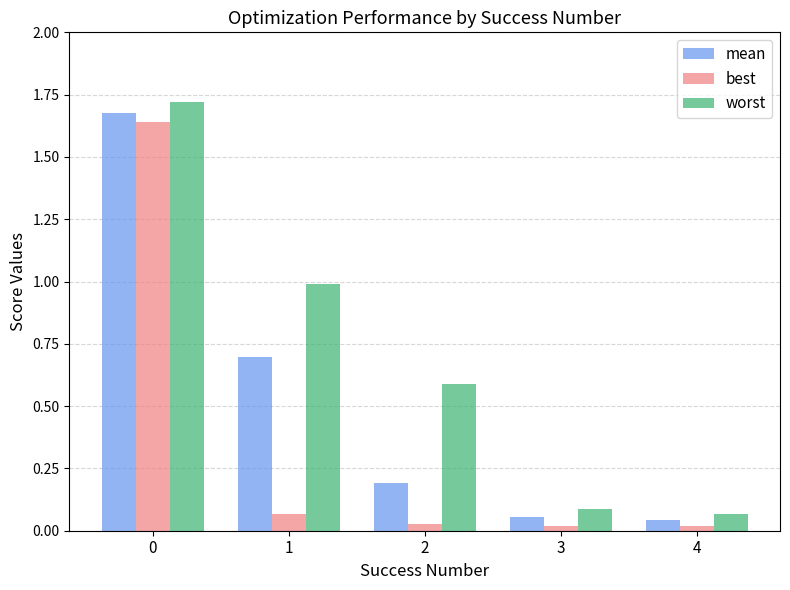

What is the sum of all best values?

1.8